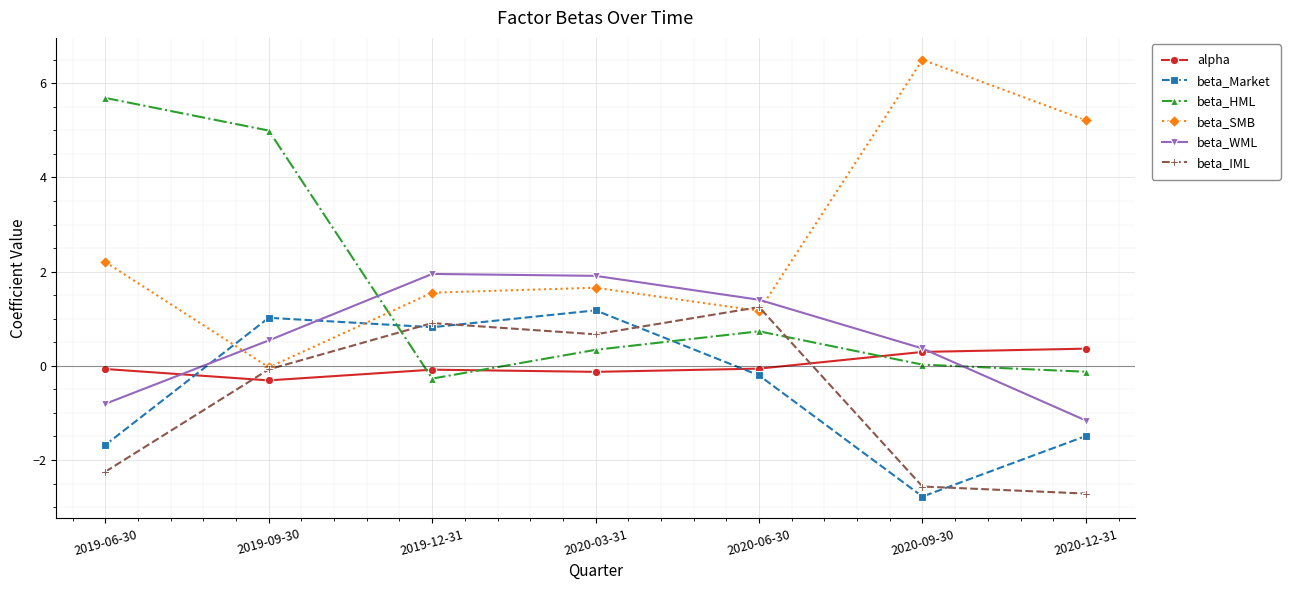

True or false: alpha and beta_Market cross at least once.

True